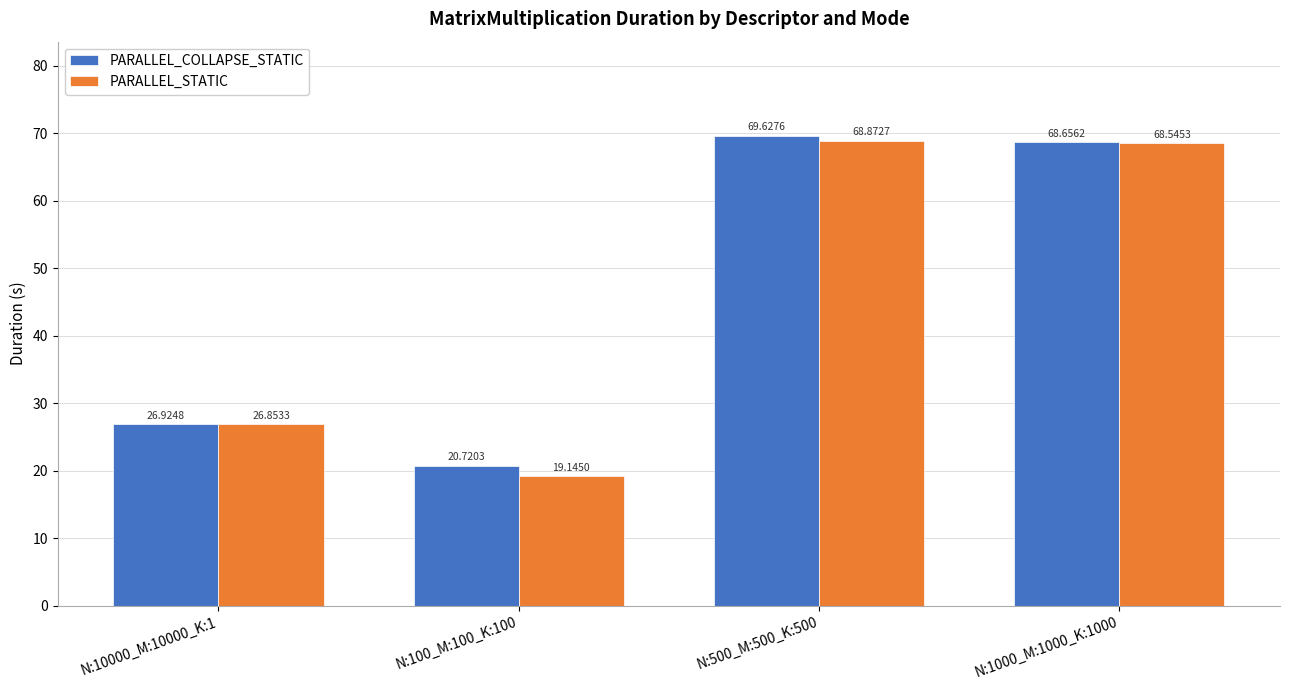

How many bars are there in total?

8